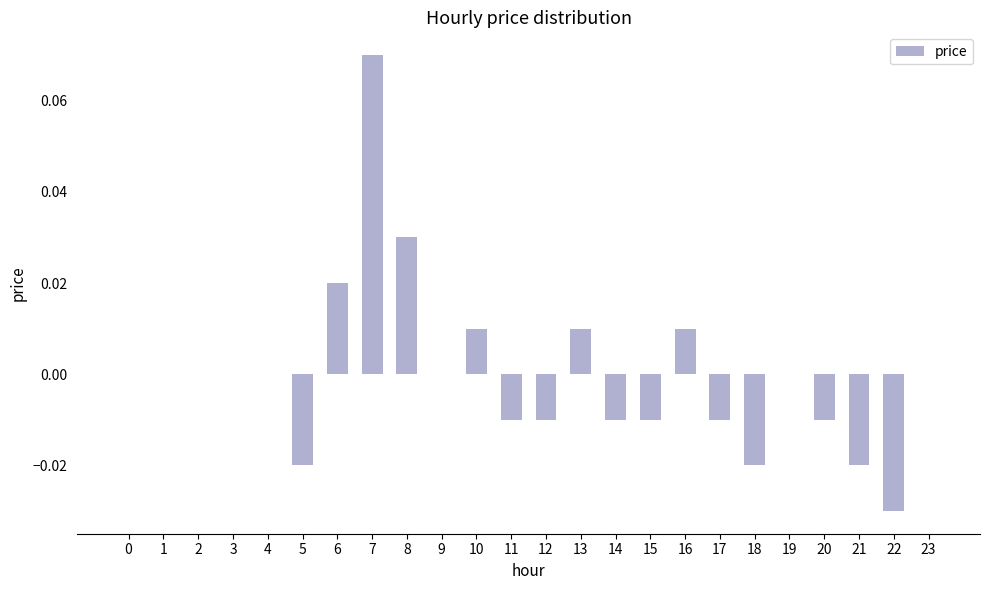

How many categories are shown in the chart?

24